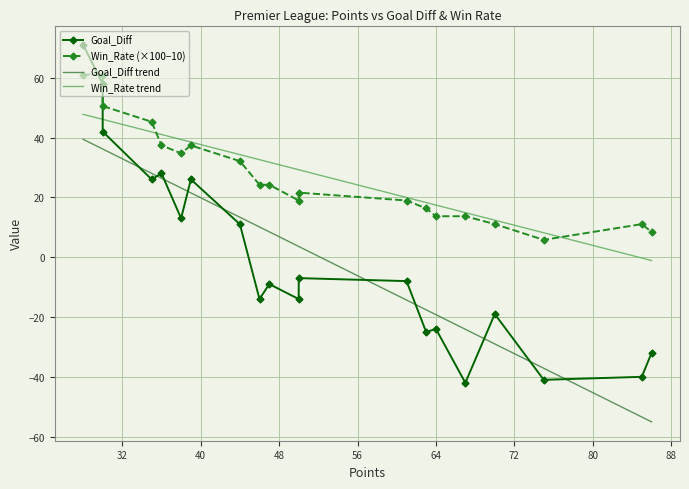

How many data points in Goal_Diff are less than -8?

10